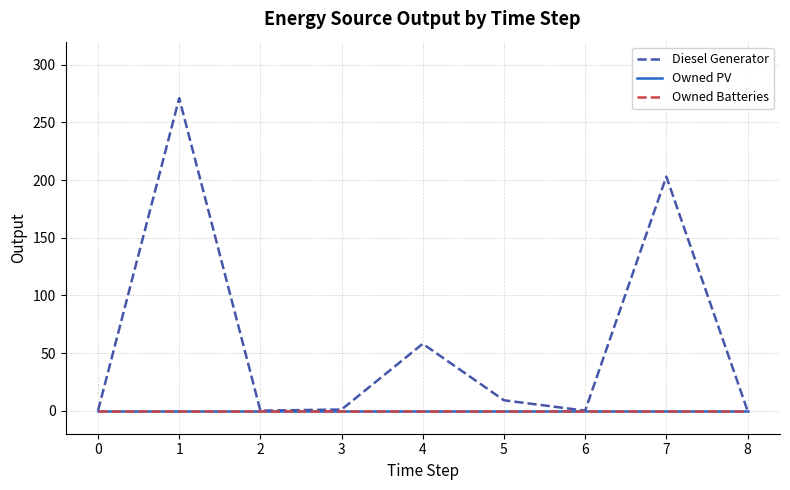

The value of Diesel Generator at 7 is 281. True or false?

False